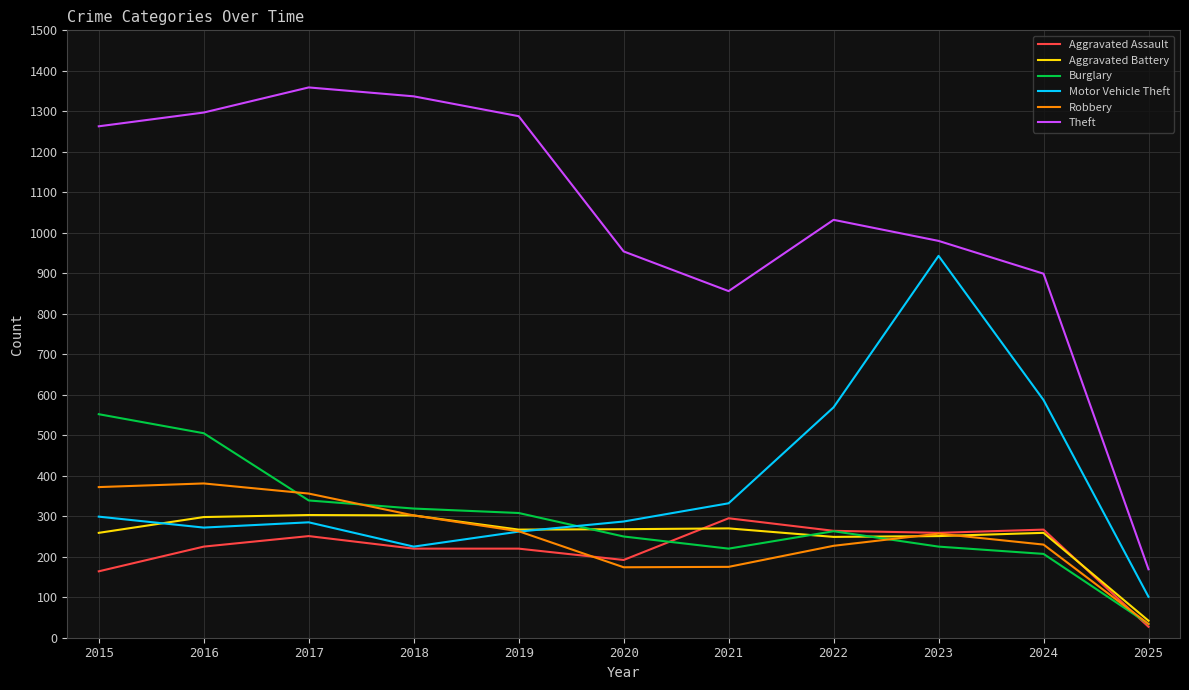

Which category has the lowest value in the Burglary series?

2025